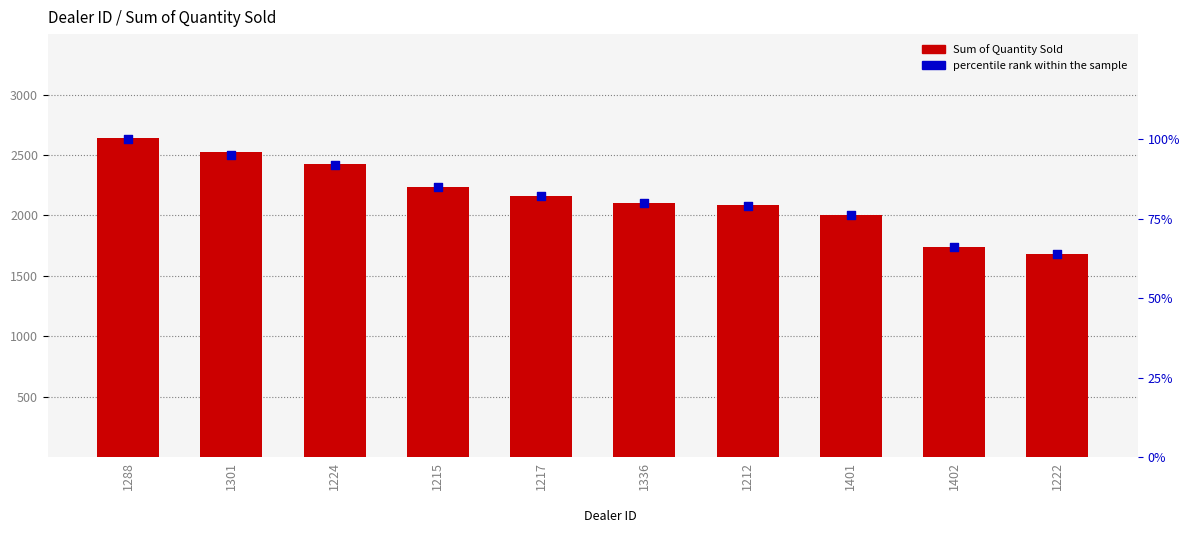

Is the value of percentile rank within the sample at 1402 greater than the value of Sum of Quantity Sold at 1222?

No